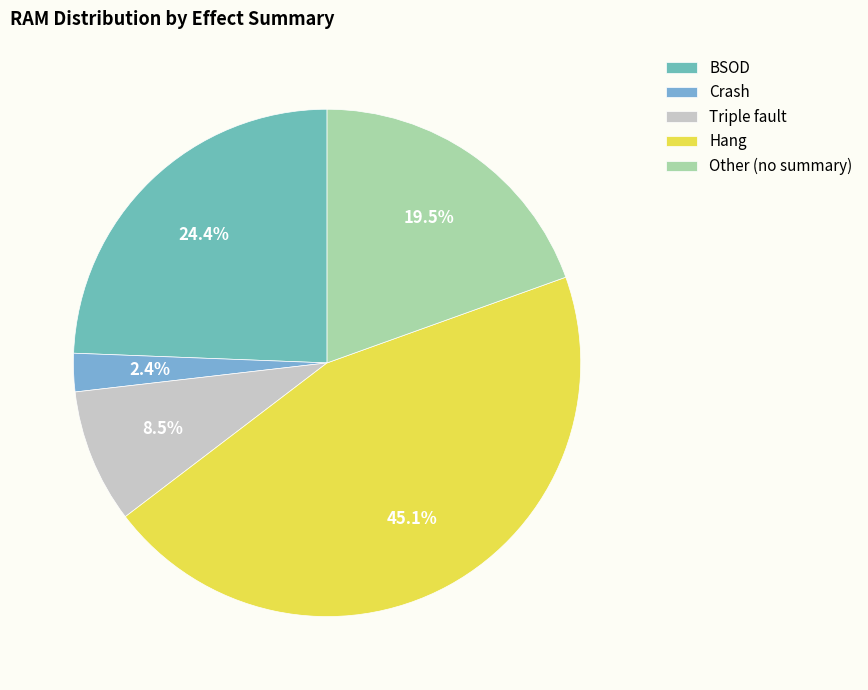

How many slices are in this pie chart?

5